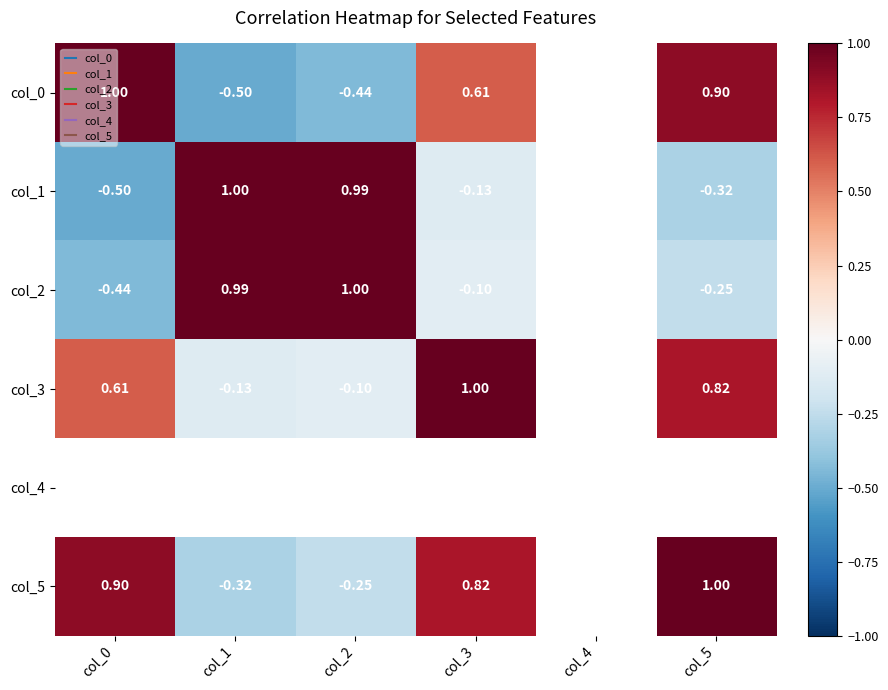

Between col_4 and col_1, which is larger?

col_1